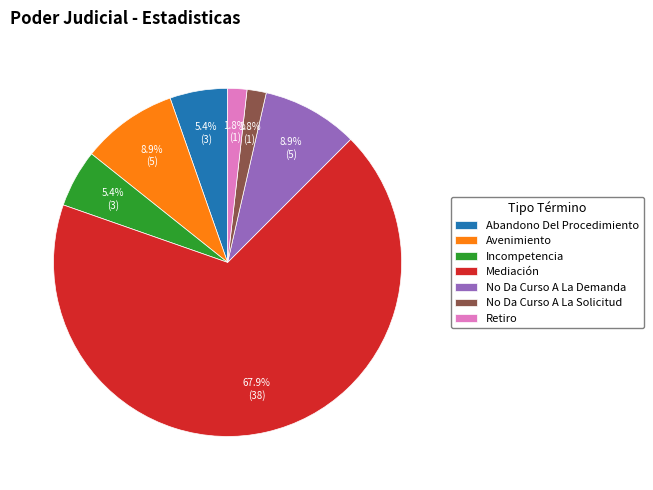

Combined, do Mediación and No Da Curso A La Solicitud account for over 50%?

Yes